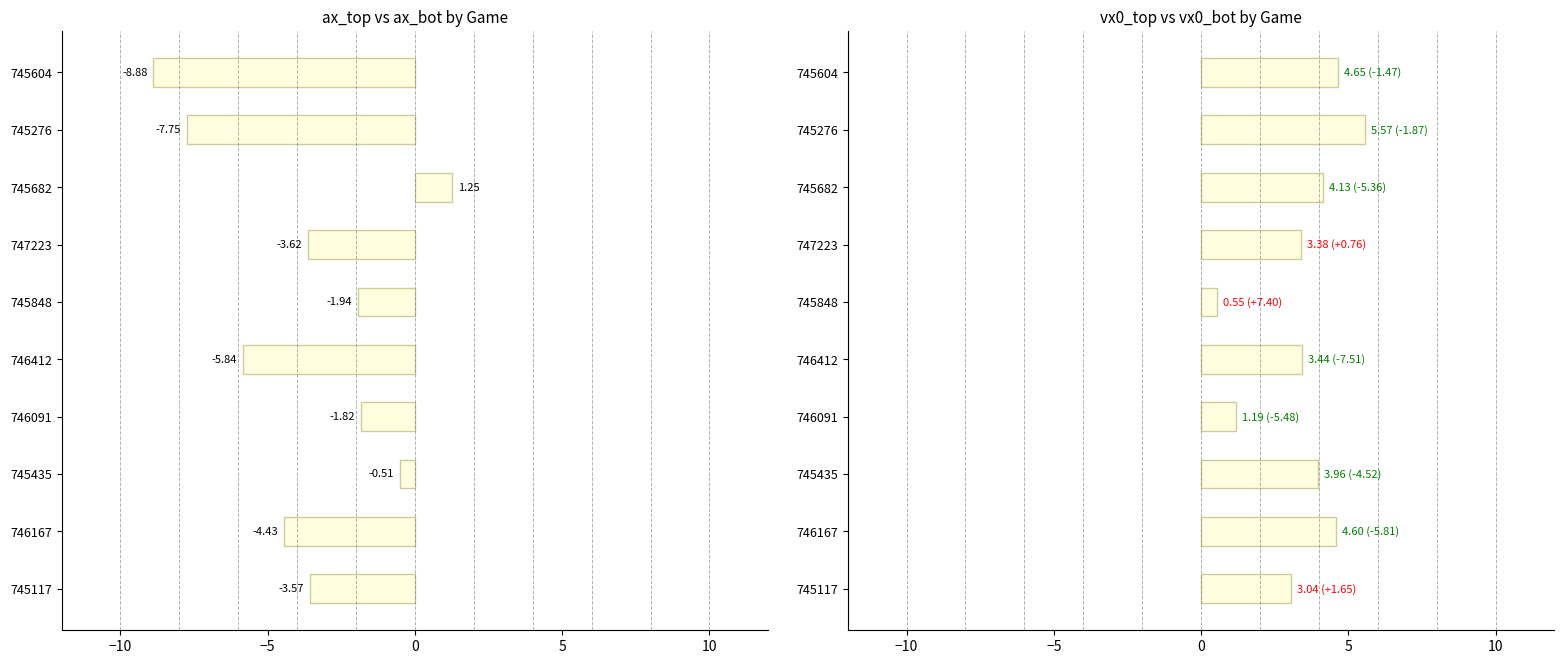

At how many categories does at least one series exceed 3?

8